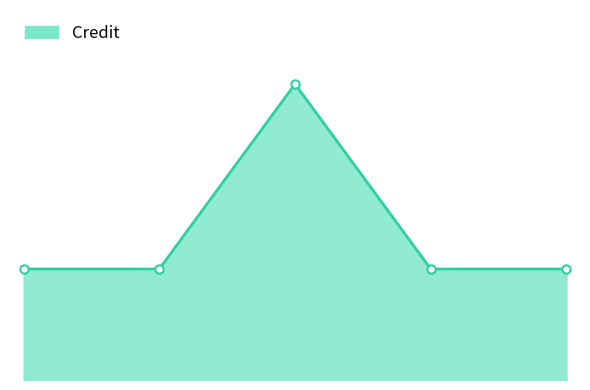

What is the sum of all values?

40